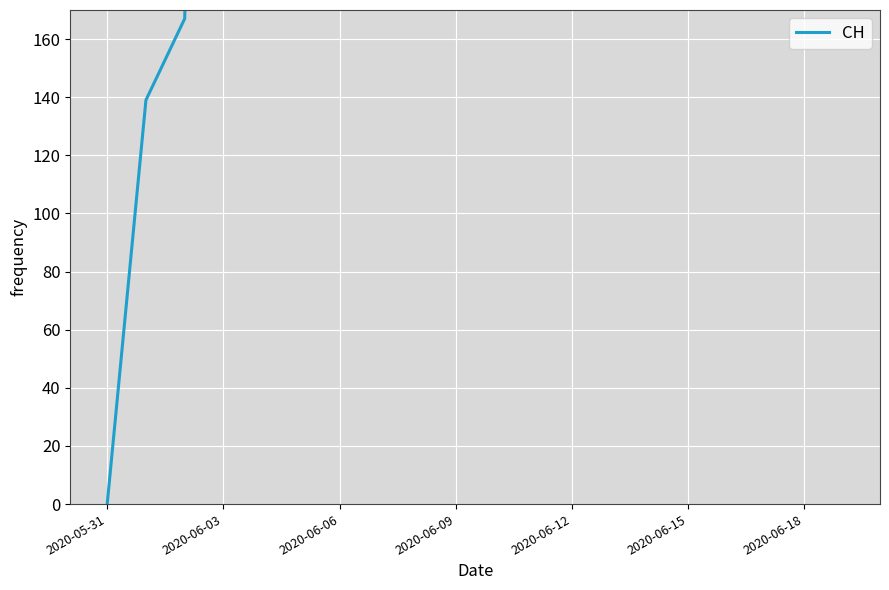

How many lines are shown in the chart?

1